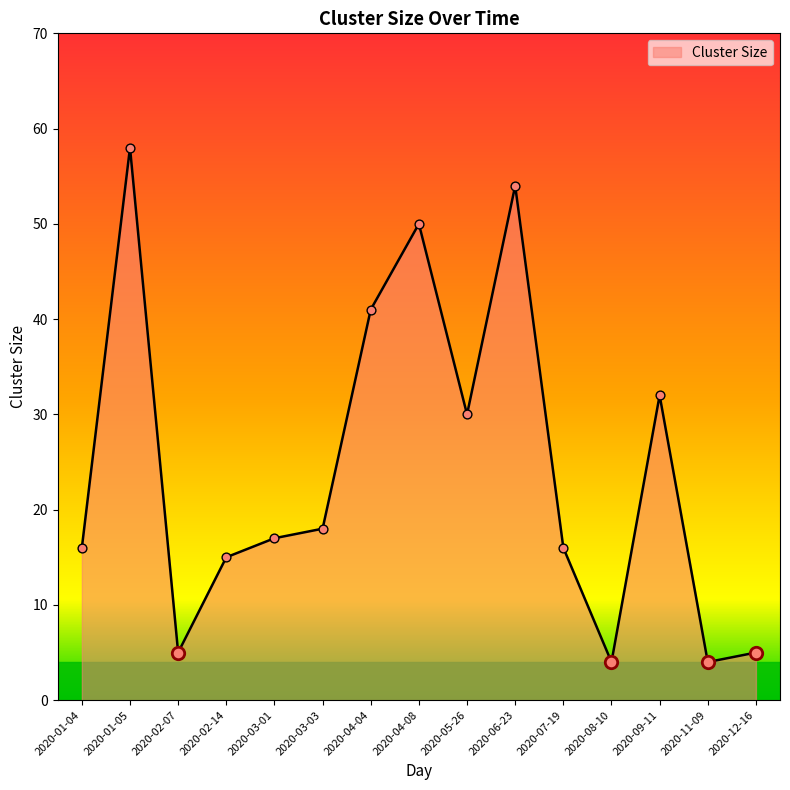

What is the change in value from 2020-07-19 to 2020-08-10?

-12